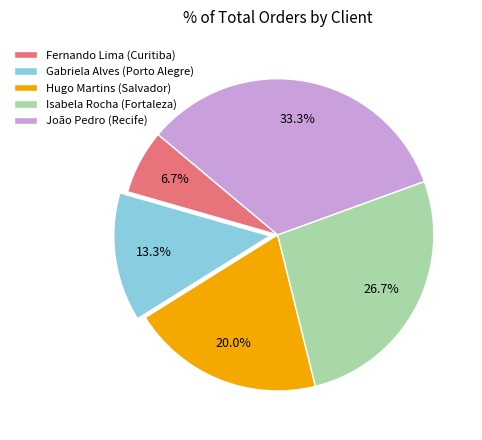

To the nearest percent, what is the difference between the largest and smallest slice percentages?

27%